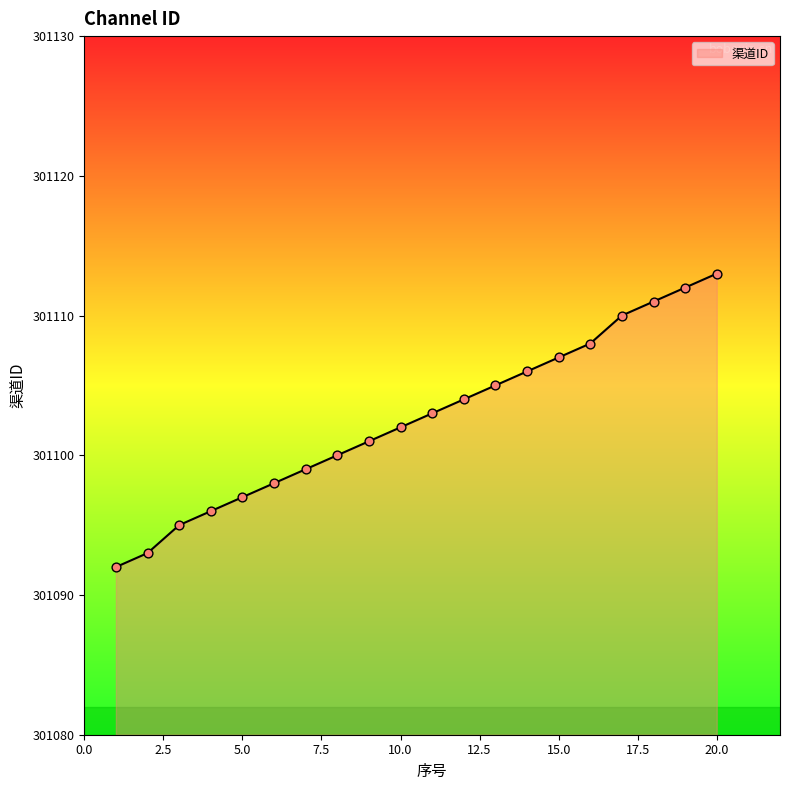

What is the greatest value displayed?

301113